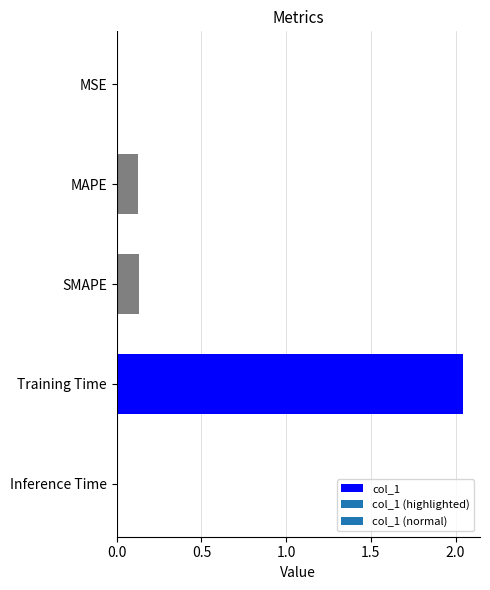

What is the sum of all values?

2.3